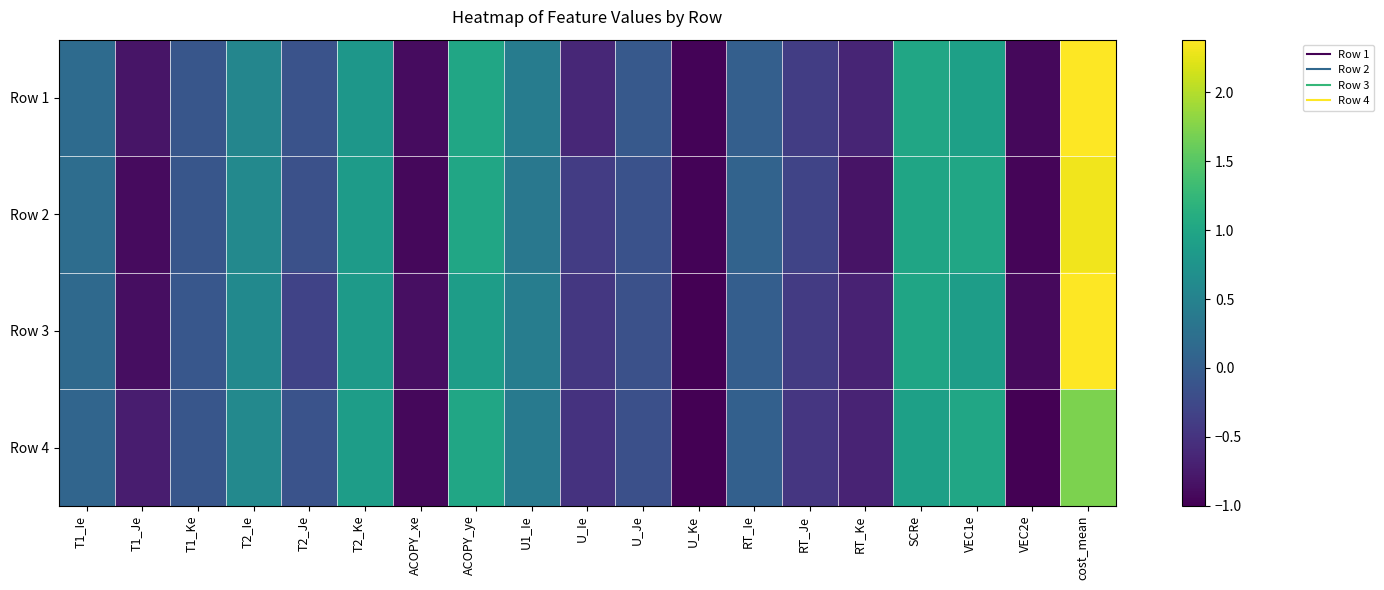

At how many categories does at least one series exceed 0?

9